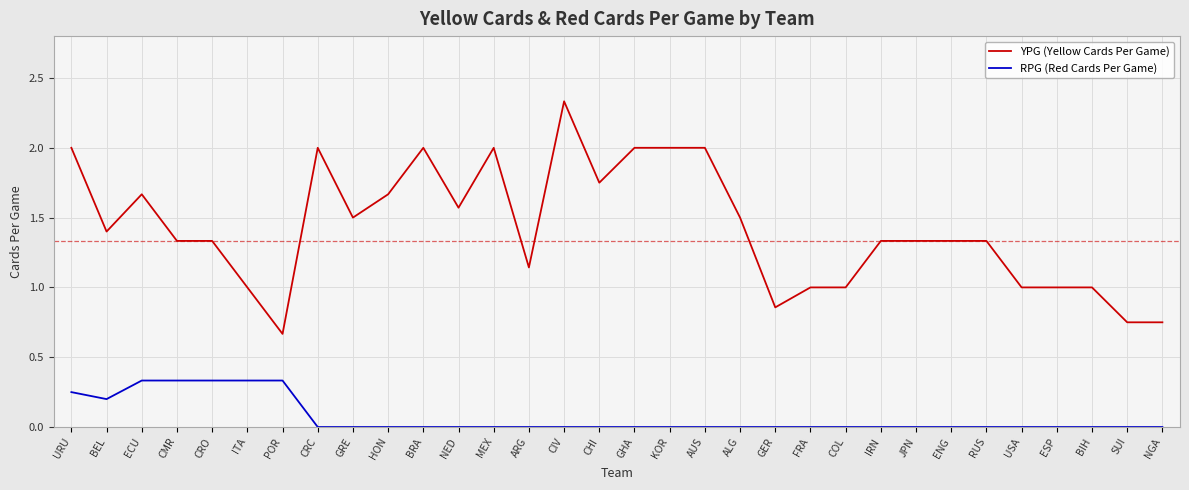

Rank the series at USA from lowest to highest value.

RPG (Red Cards Per Game), YPG (Yellow Cards Per Game)